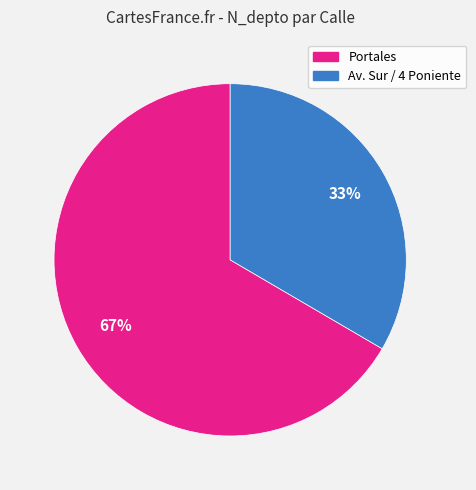

How many segments does this pie chart have?

2